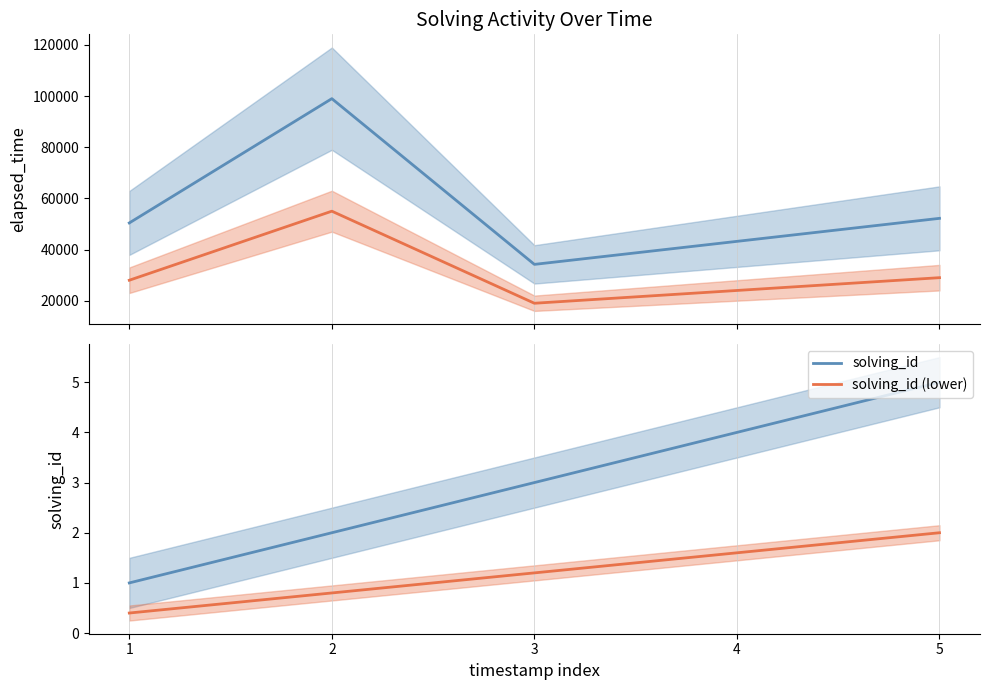

Reading left to right, transcribe all the data shown in this chart.

elapsed_time: 1=28000.0	2=55000.0	3=19000.0	4=24000.0	5=29000.0
elapsed_time (upper): 1=50400.0	2=99000.0	3=34200.0	4=43200.0	5=52200.0
solving_id: 1=1.0	2=2.0	3=3.0	4=4.0	5=5.0
solving_id (lower): 1=0.4	2=0.8	3=1.2	4=1.6	5=2.0